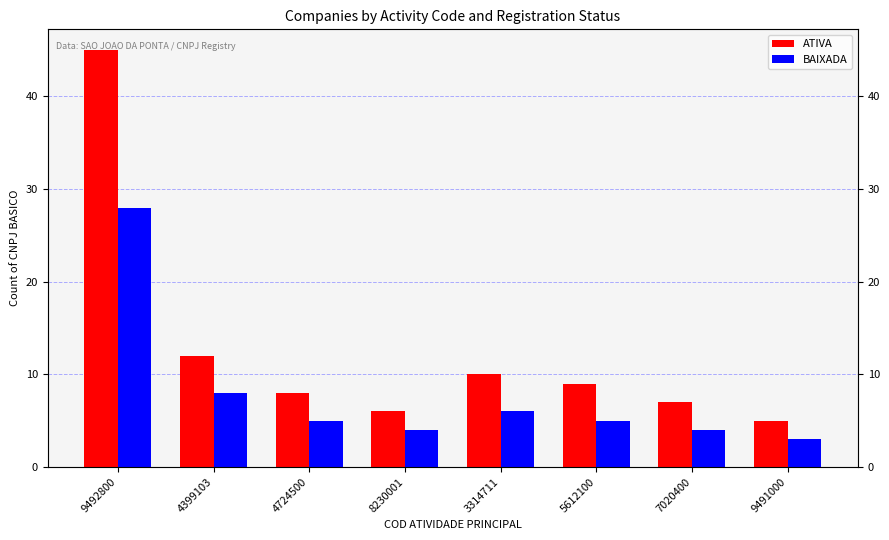

True or false: ATIVA has a value of 12 at 4399103.

True